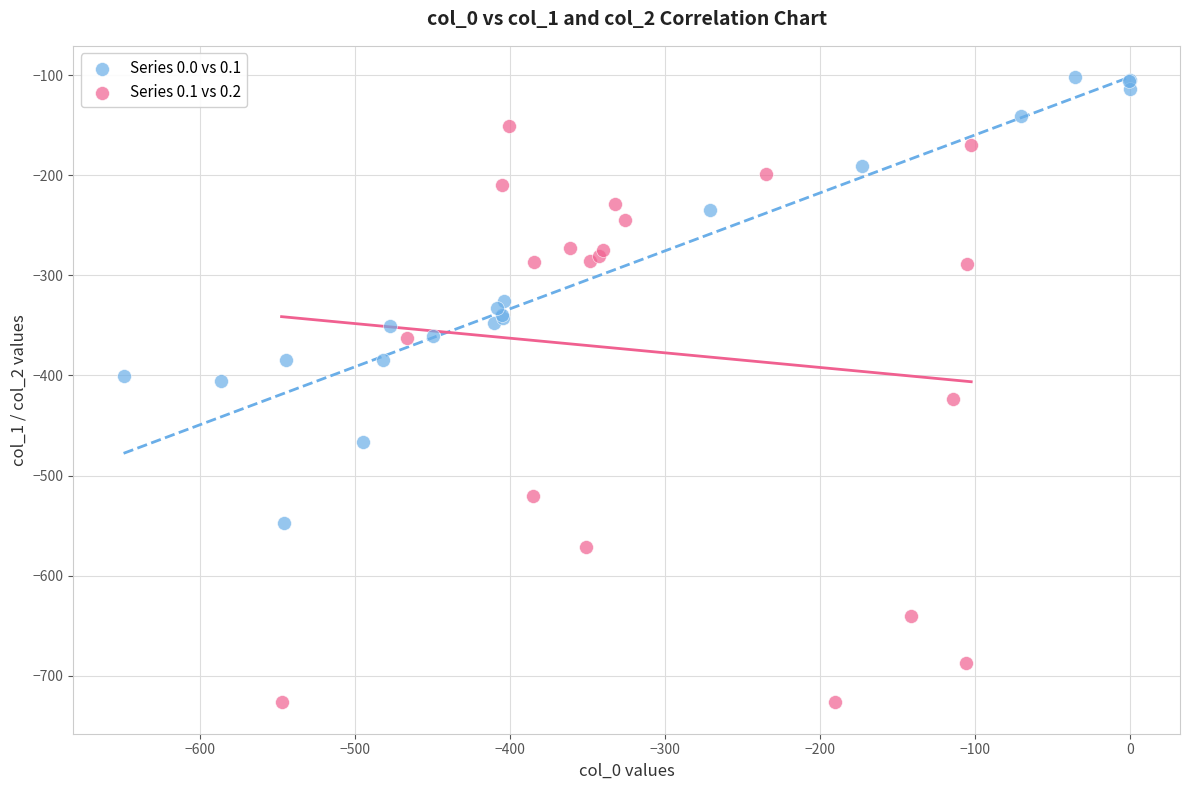

Which series reaches the minimum Y coordinate?

Series 0.1 vs 0.2